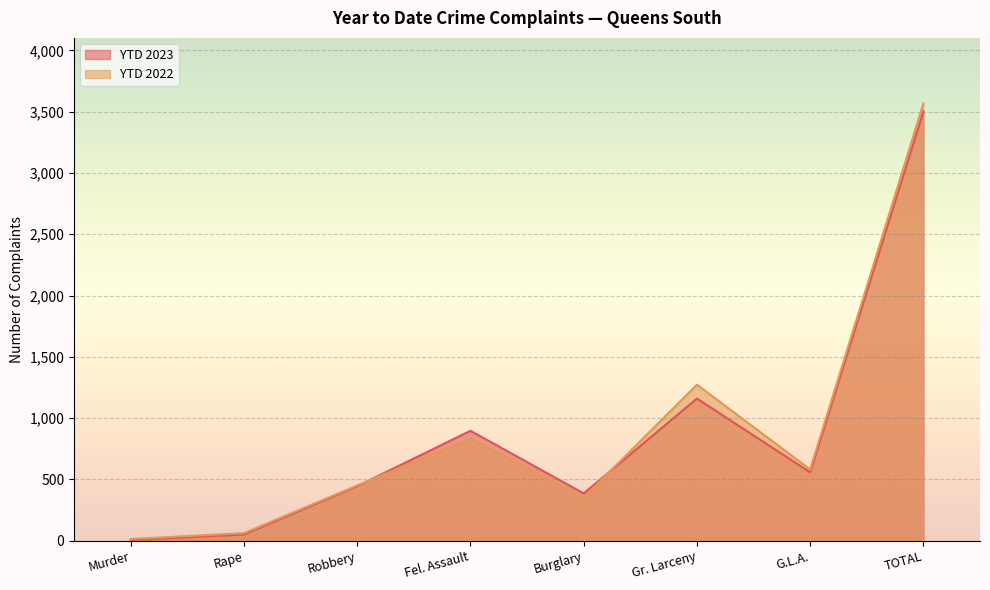

Between which two adjacent categories do YTD 2023 and YTD 2022 first intersect?

Robbery and Fel. Assault